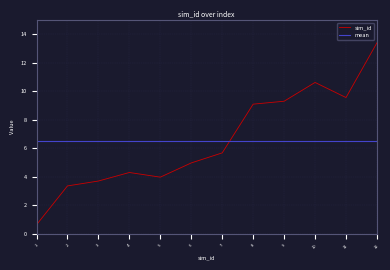

How many data points does each series have?

12